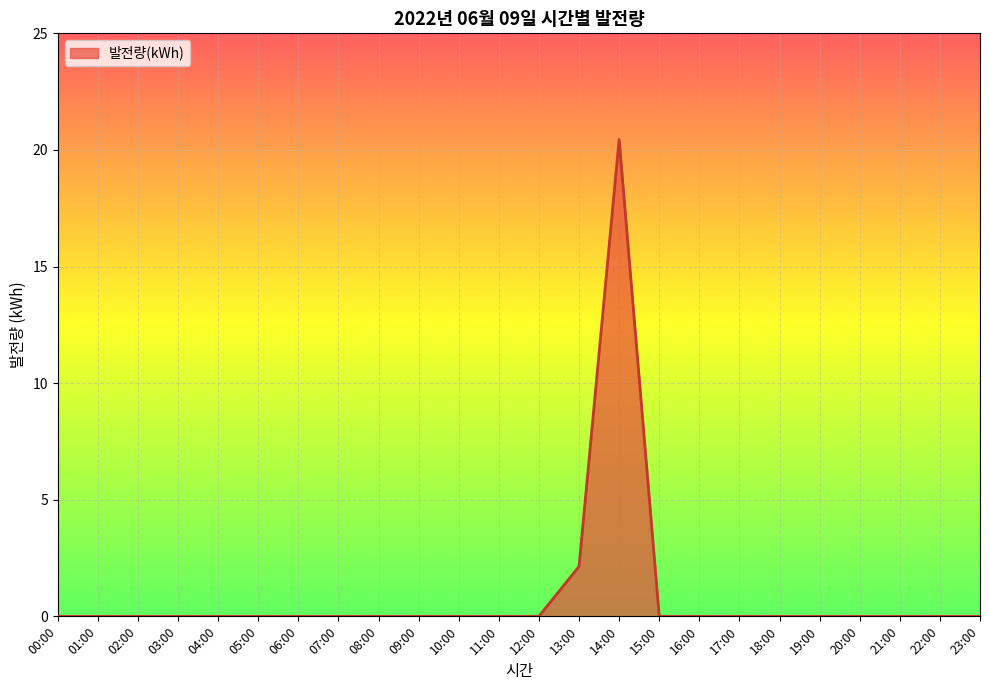

How many lines are shown in the chart?

1